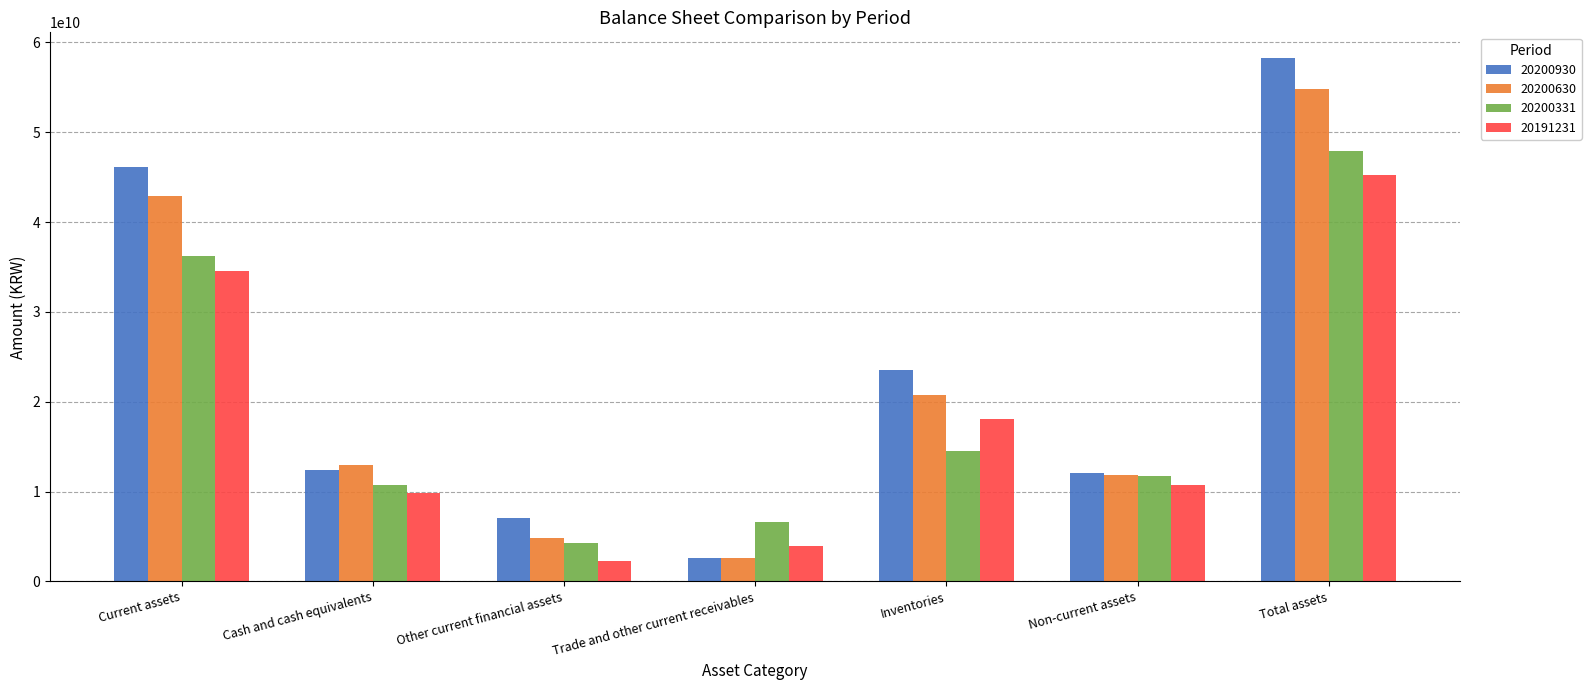

Which series has the widest spread of values?

20200930